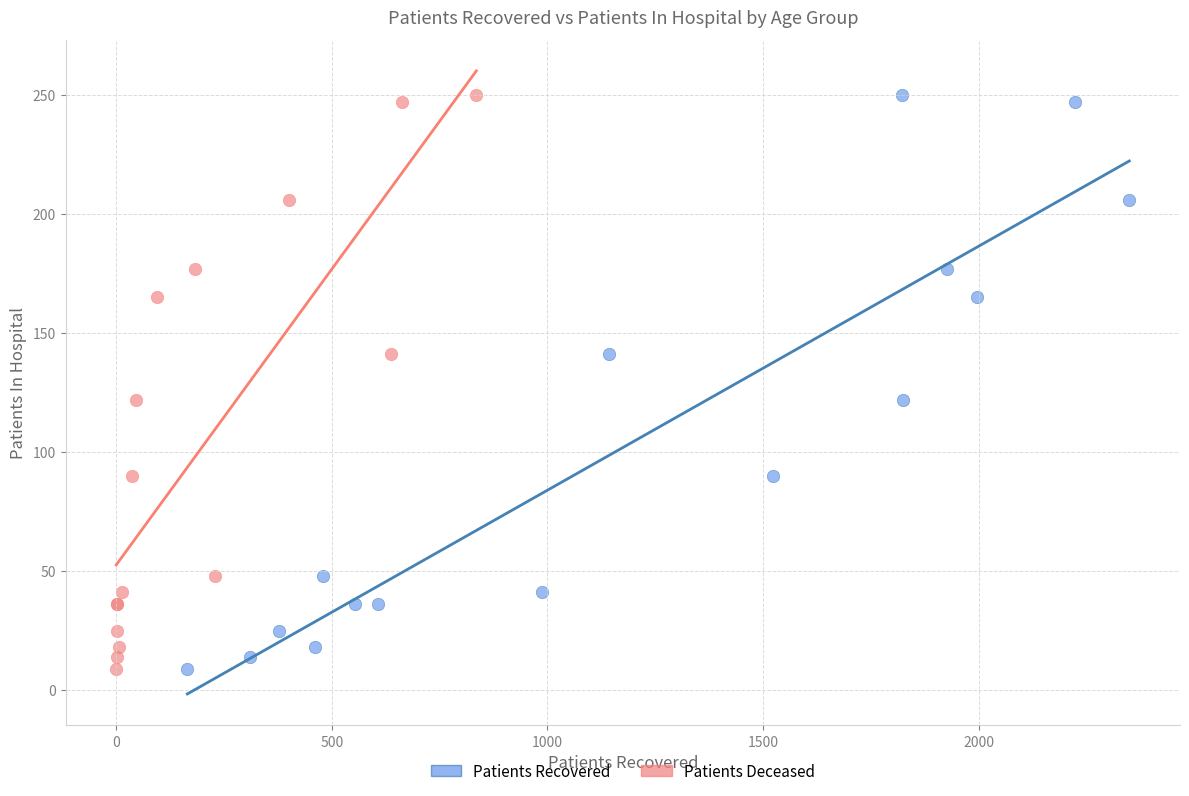

What are all the series names shown in the legend?

Patients Recovered, Patients Deceased